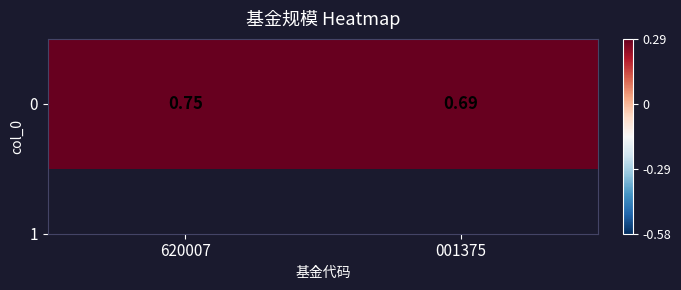

List the labels in order of value, smallest first.

001375, 620007